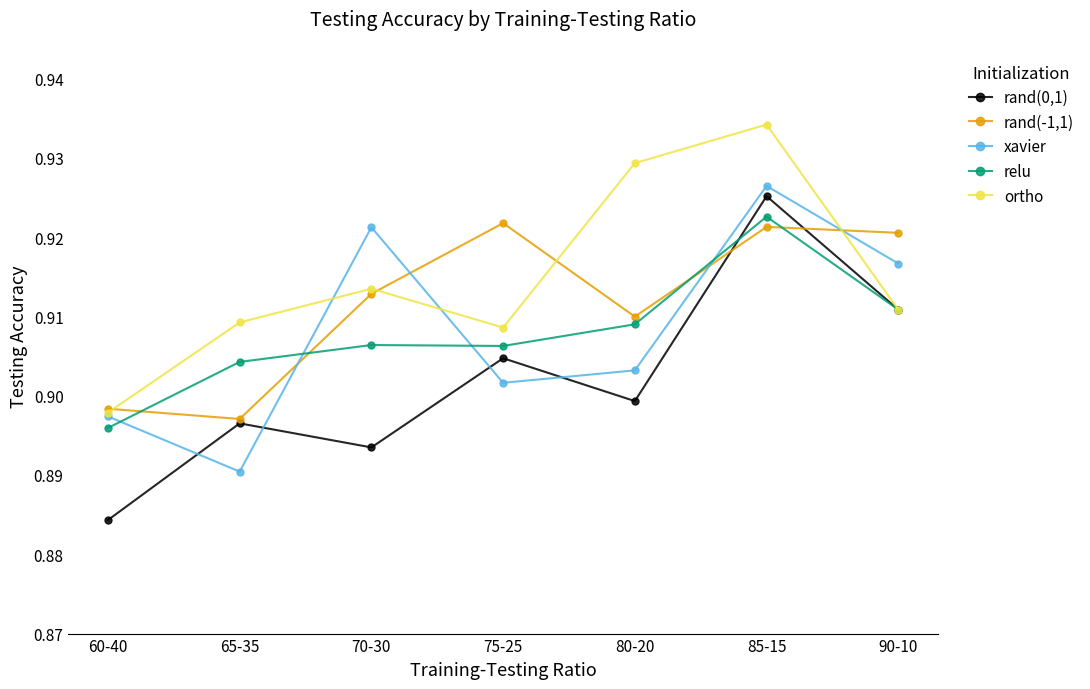

Which series changed the most between 70-30 and 80-20?

xavier